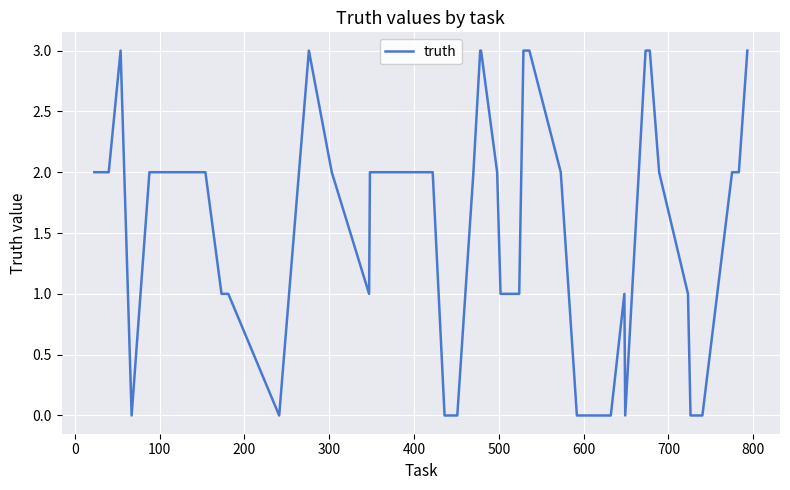

What is the difference between the maximum and minimum values?

3